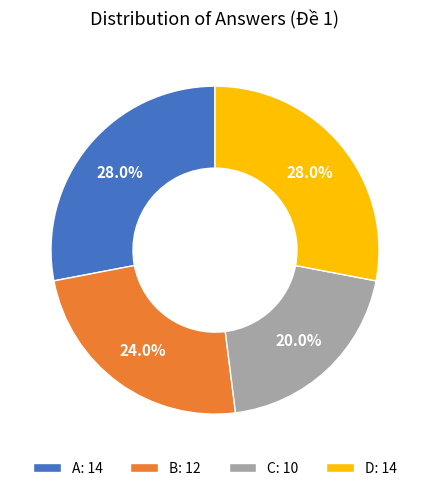

What percentage is the B slice, to the nearest percent?

24%